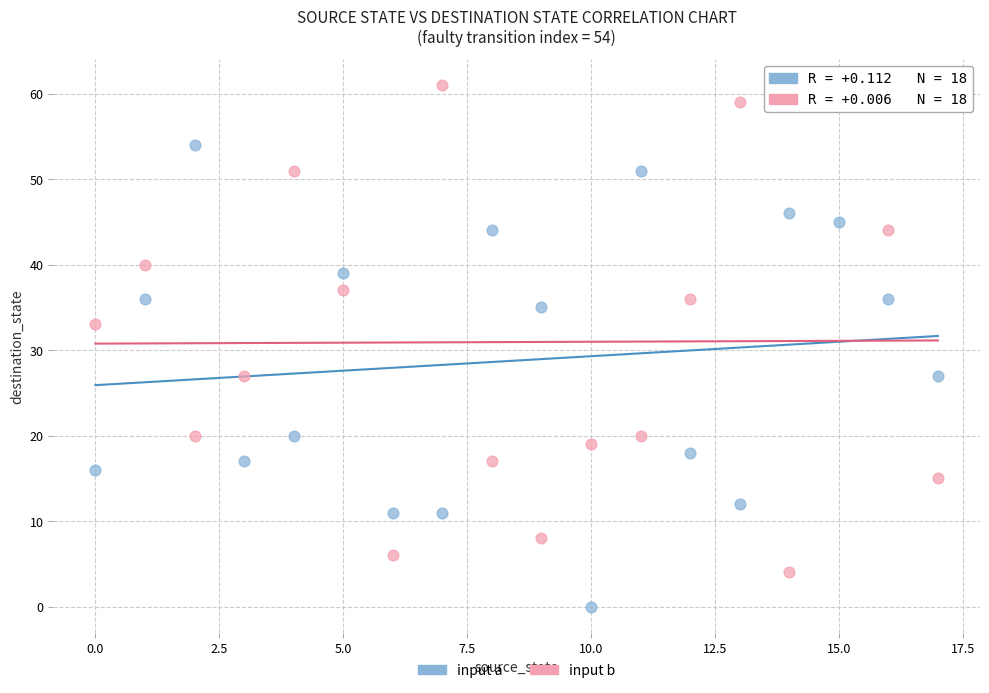

Which series reaches the minimum Y coordinate?

input a